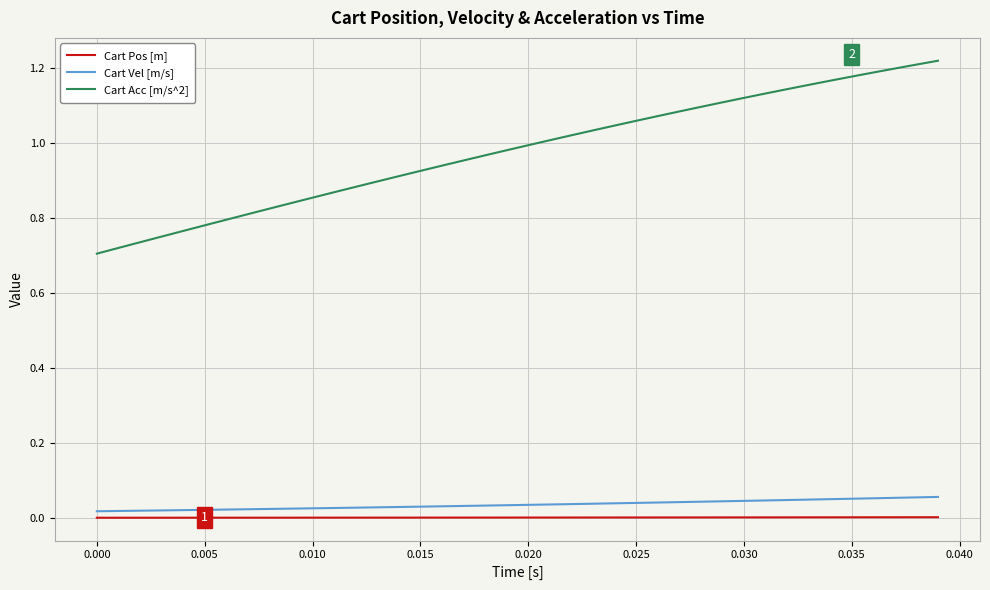

Count the number of categories in the chart.

40